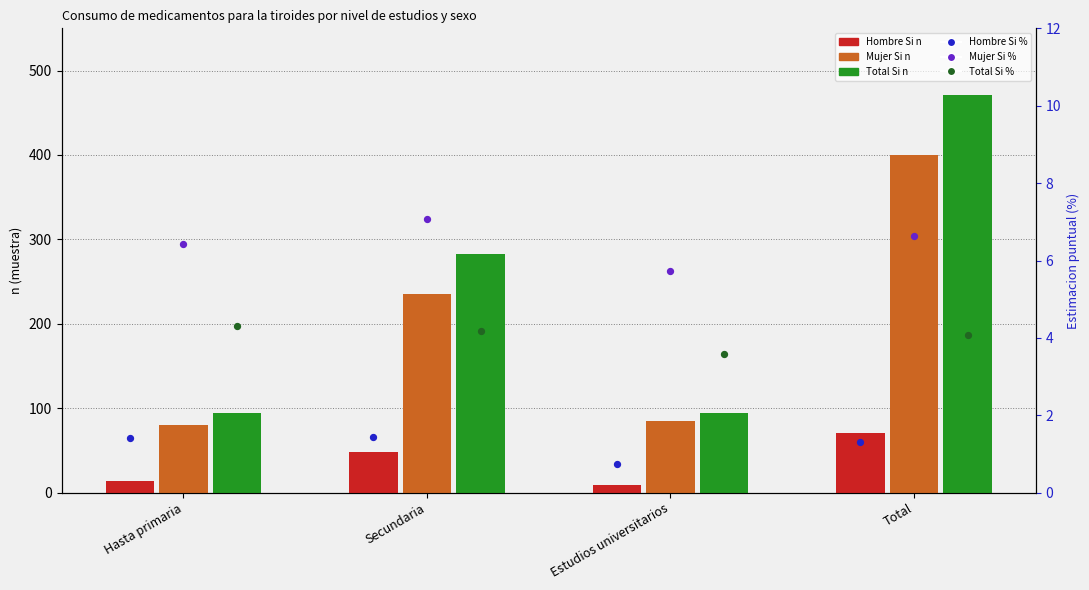

Which series contains the highest Y value?

Total Si n